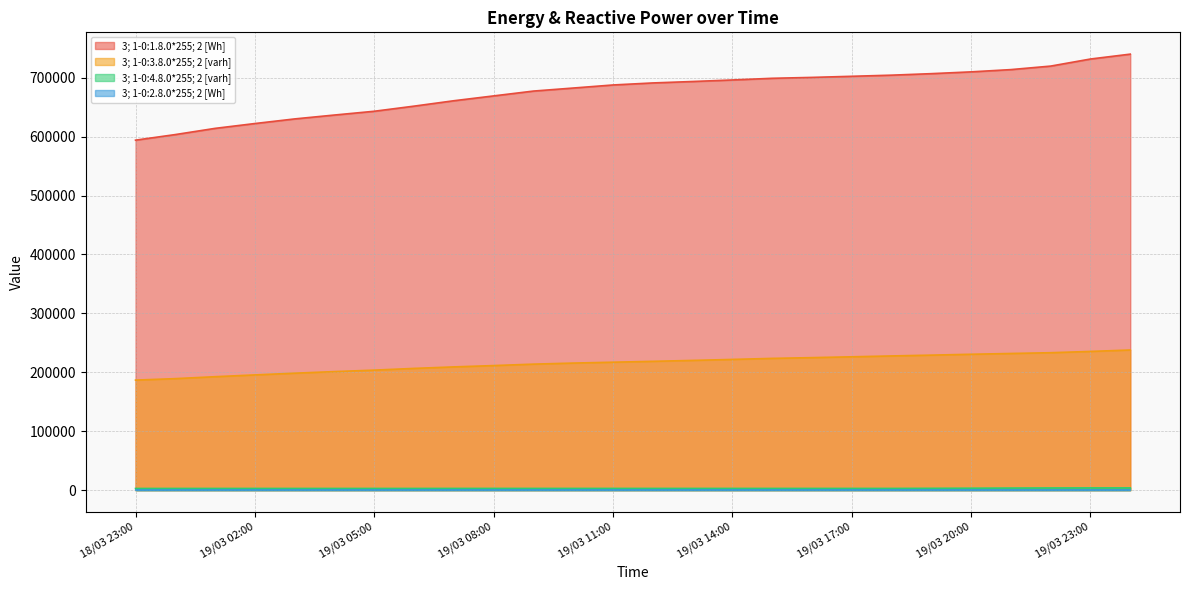

The 3; 1-0:4.8.0*255; 2 [varh] series shows 3000 at 19/03 13:00. True or false?

True